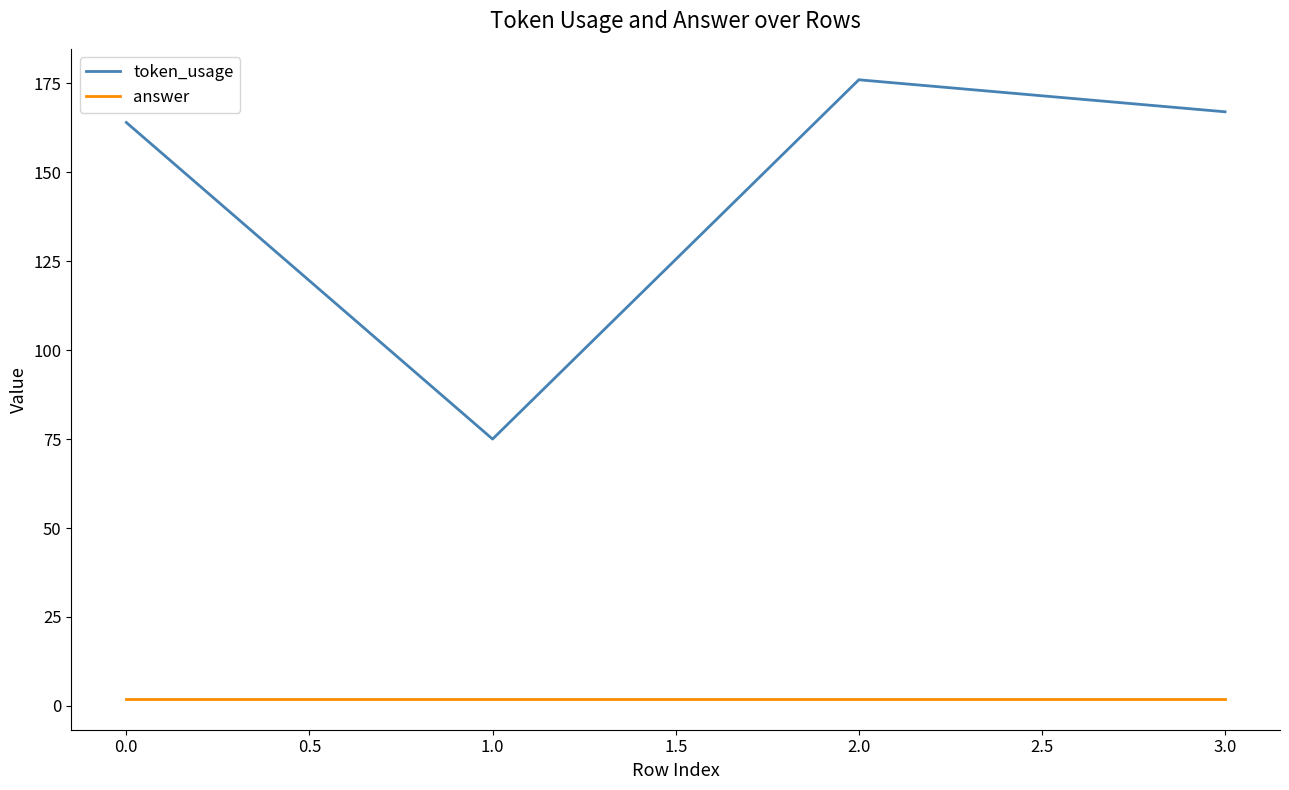

Which series has the largest range (max minus min)?

token_usage